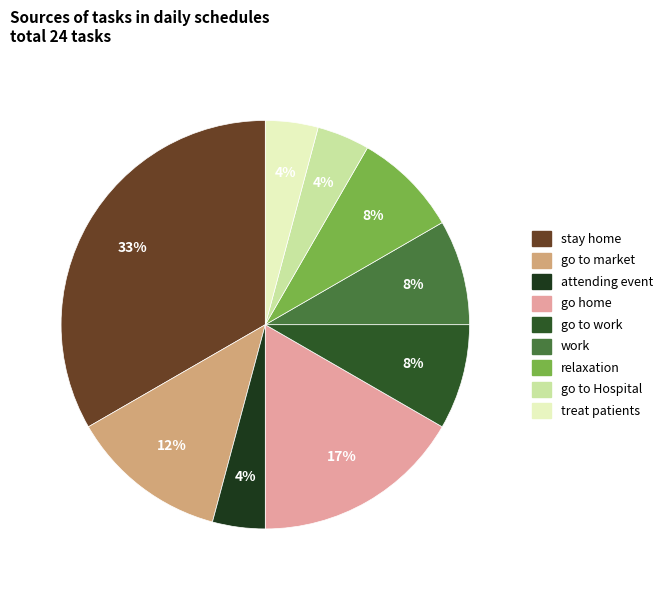

To the nearest percent, what percentage of the pie is relaxation?

8%